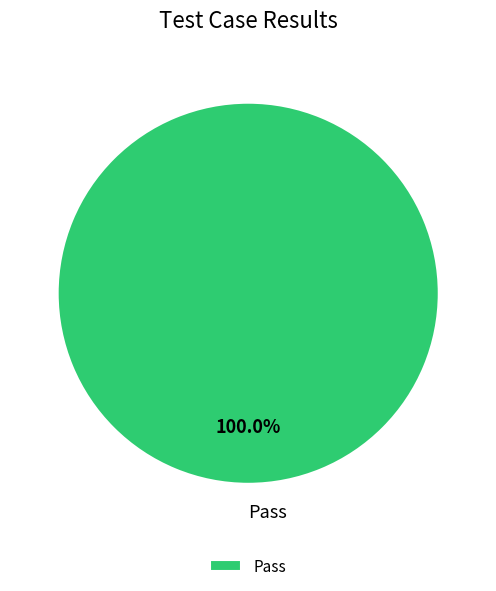

Rank the categories by value from lowest to highest.

Pass